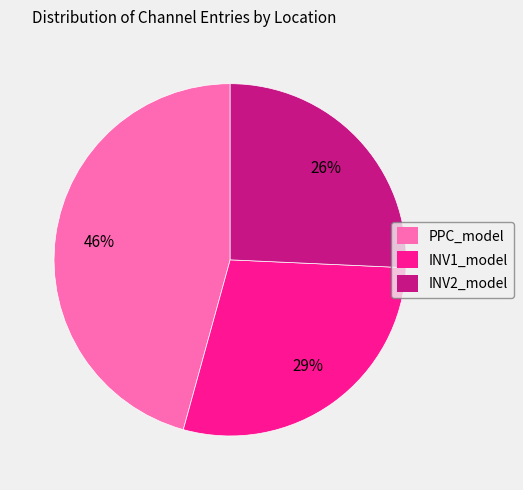

Is it true that INV1_model is 42% of the pie?

False